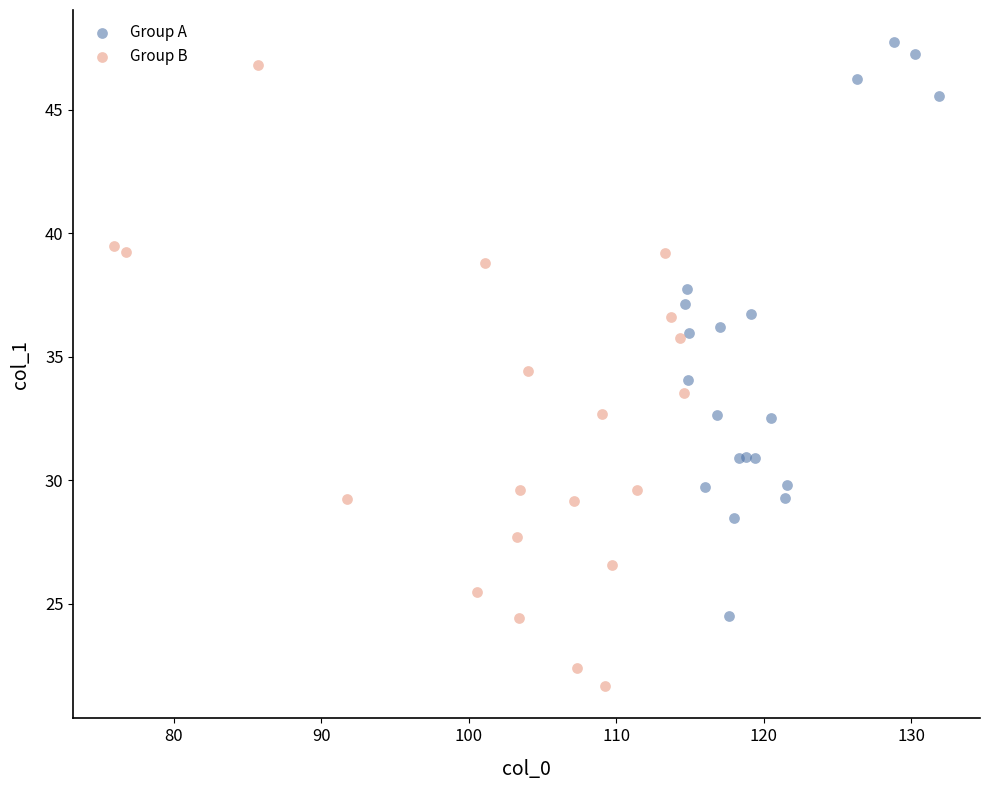

Which series has the widest spread of Y values?

Group B